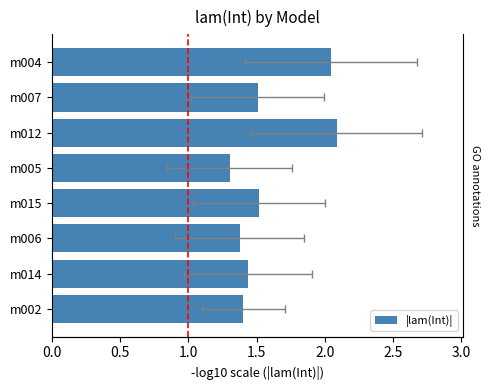

How many series are shown in this chart?

1